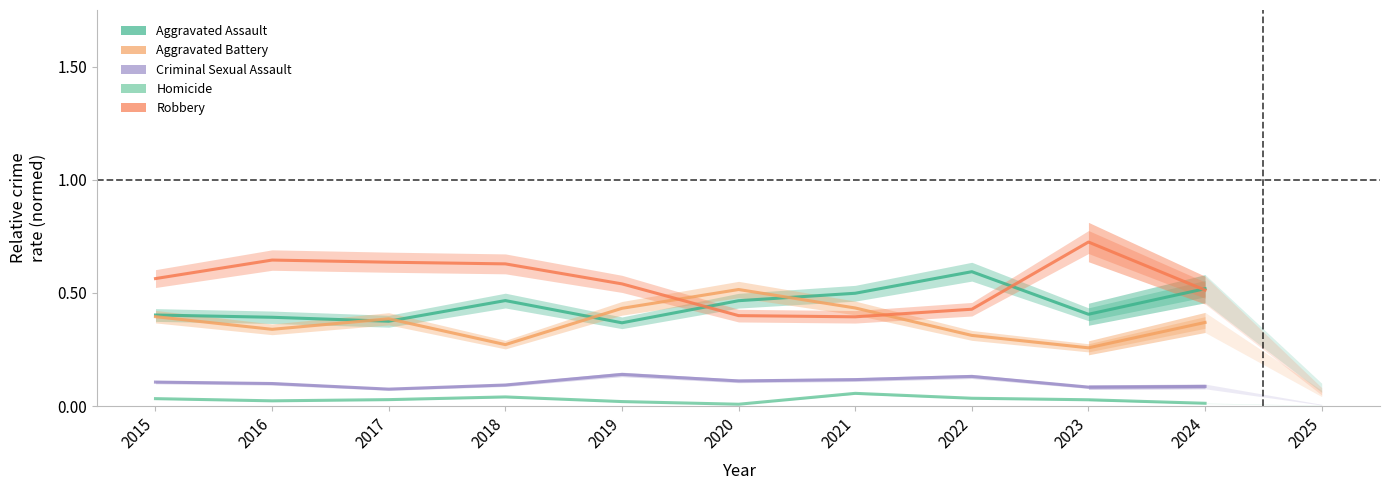

What is the sum of all Homicide values?

0.3